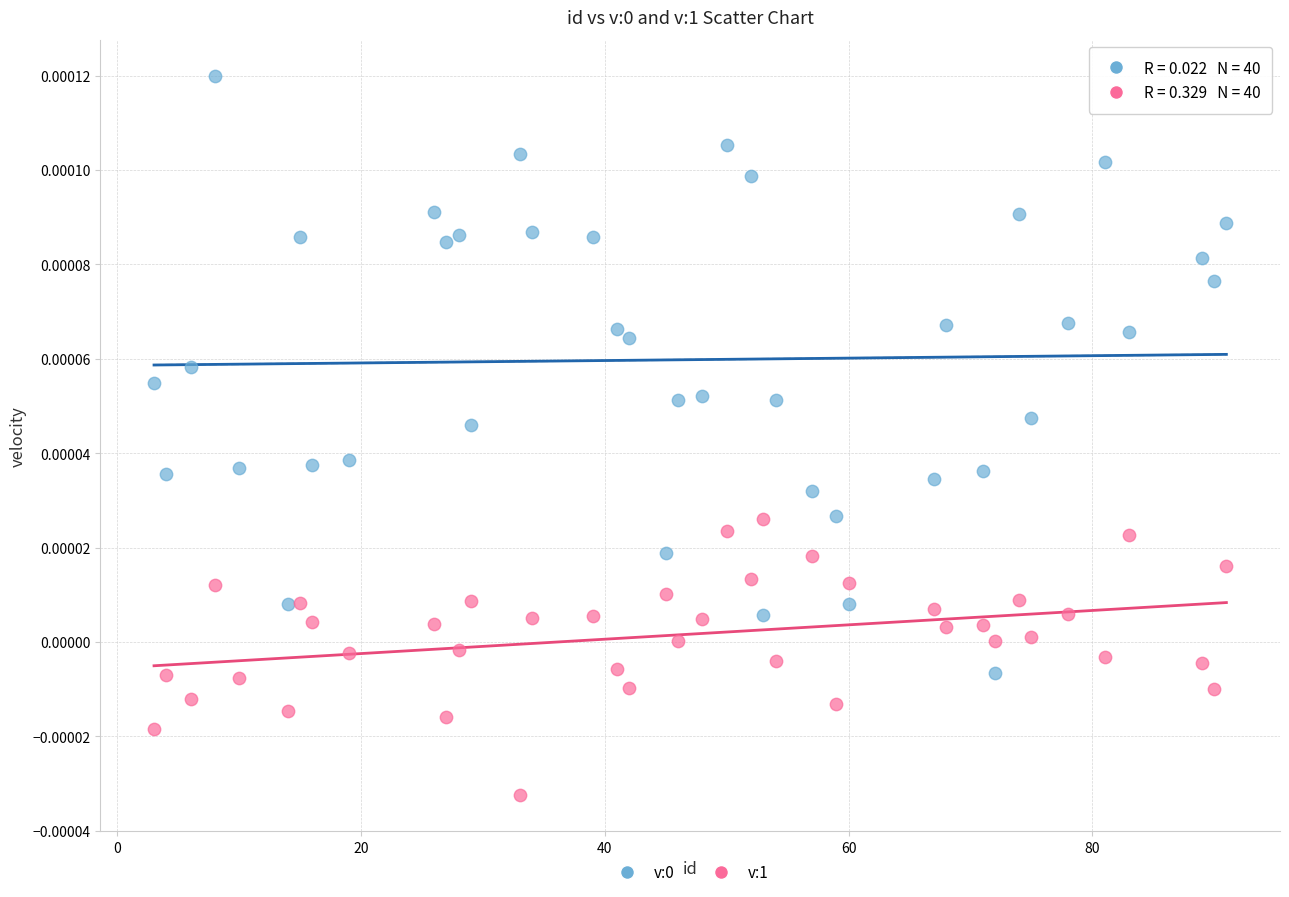

Across all data points, what is the range of X values (max minus min)?

88.0